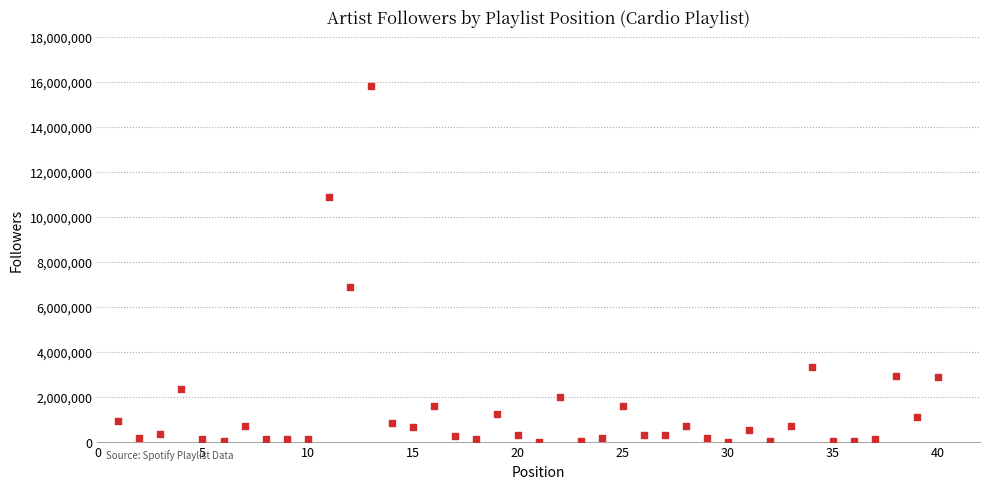

What is the range of X values (max minus min)?

39